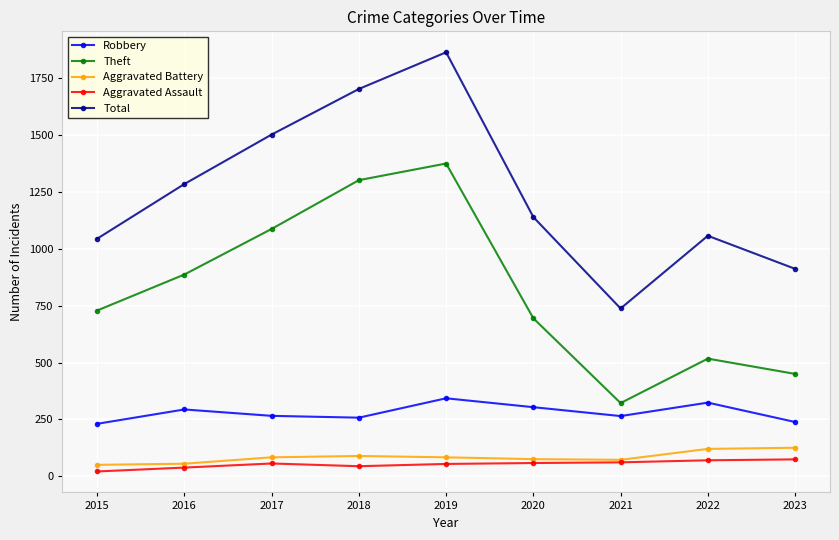

Does the chart display data point markers on the line(s)?

Yes